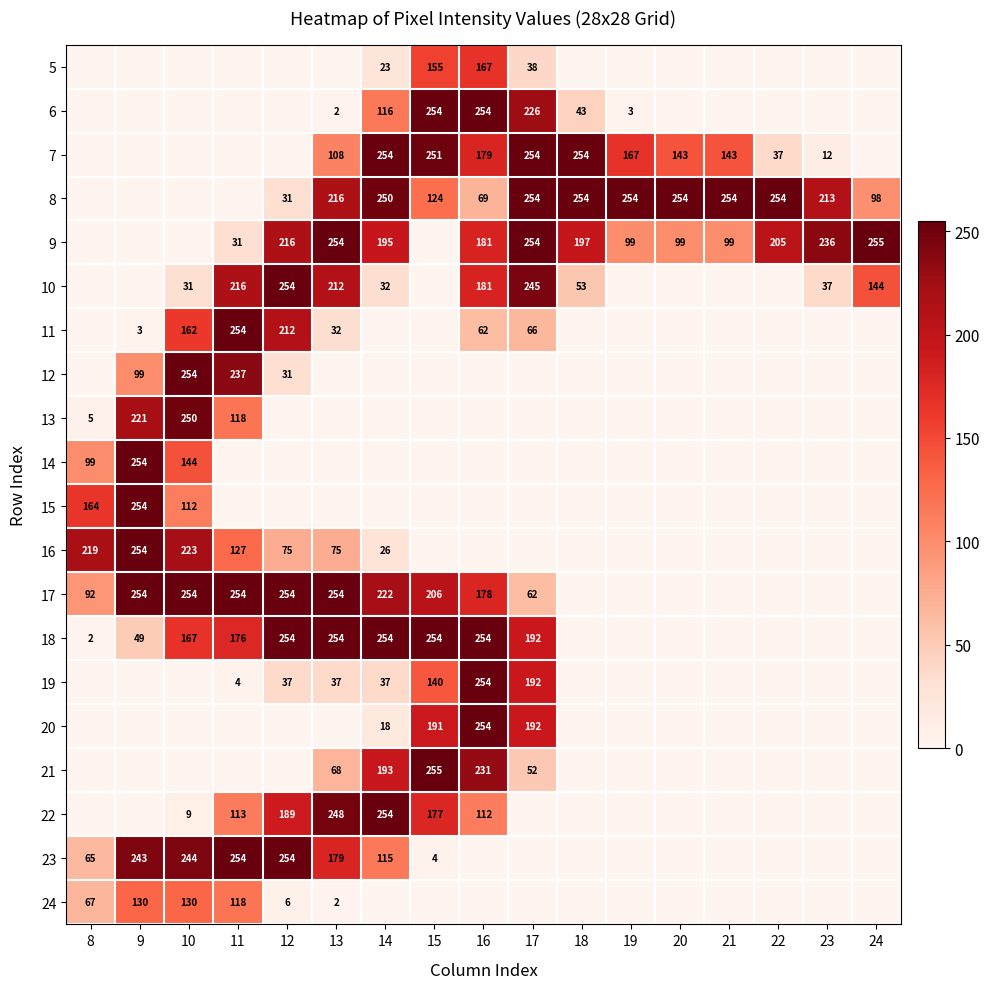

True or false: 24 has a value of 80 at 10.

False